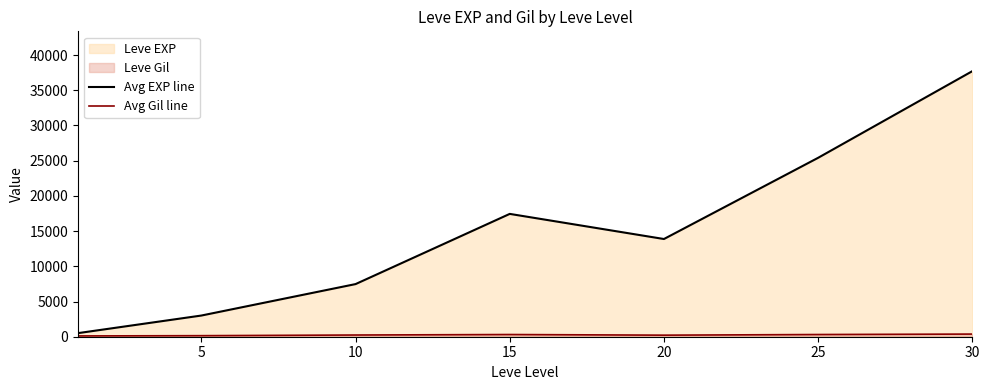

At which category is the sum across all series the highest?

30